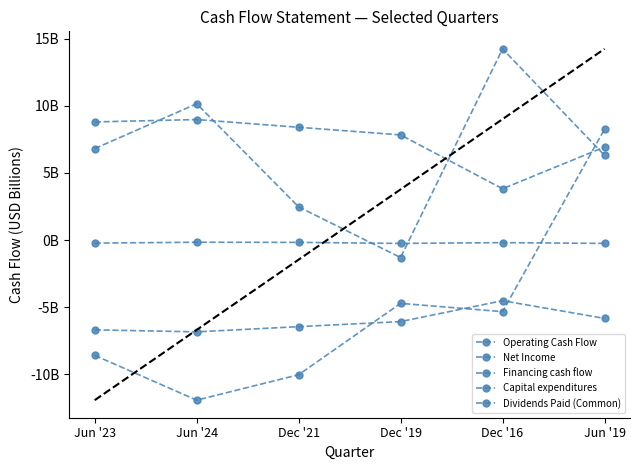

The Net Income series shows 1.9 at Jun '19. True or false?

False